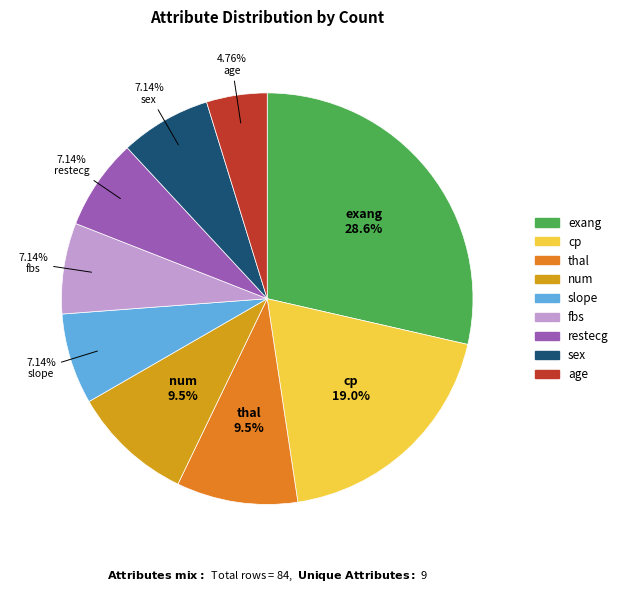

What is the largest slice in the pie chart?

exang